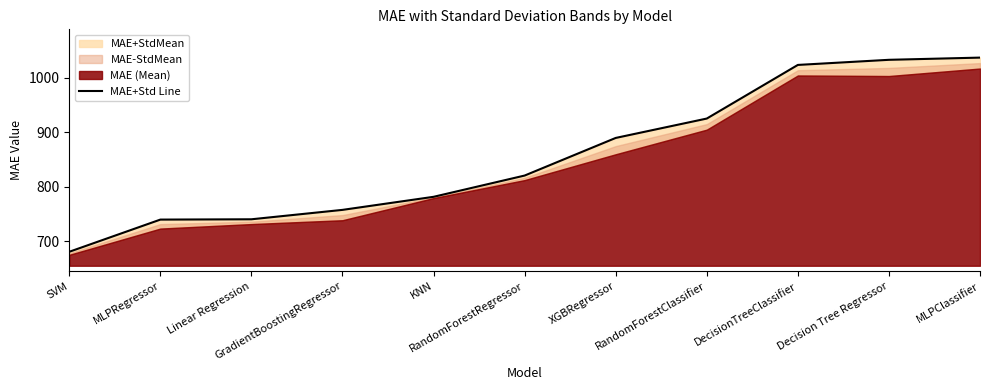

What position from the right is MLPRegressor?

10